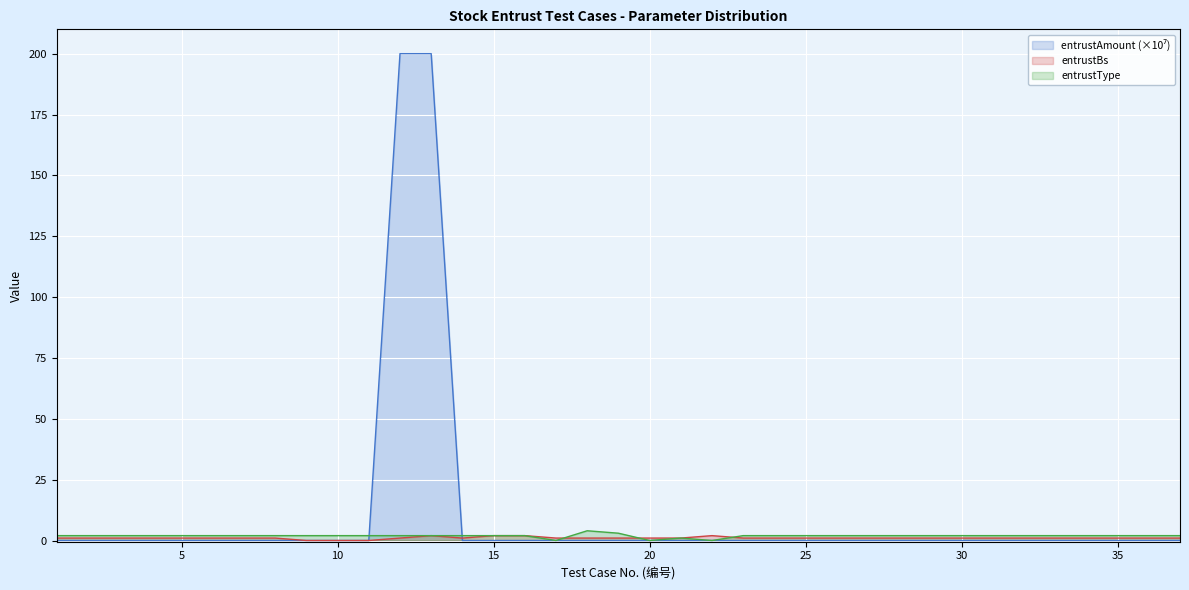

Between 21 and 5, which is larger?

21